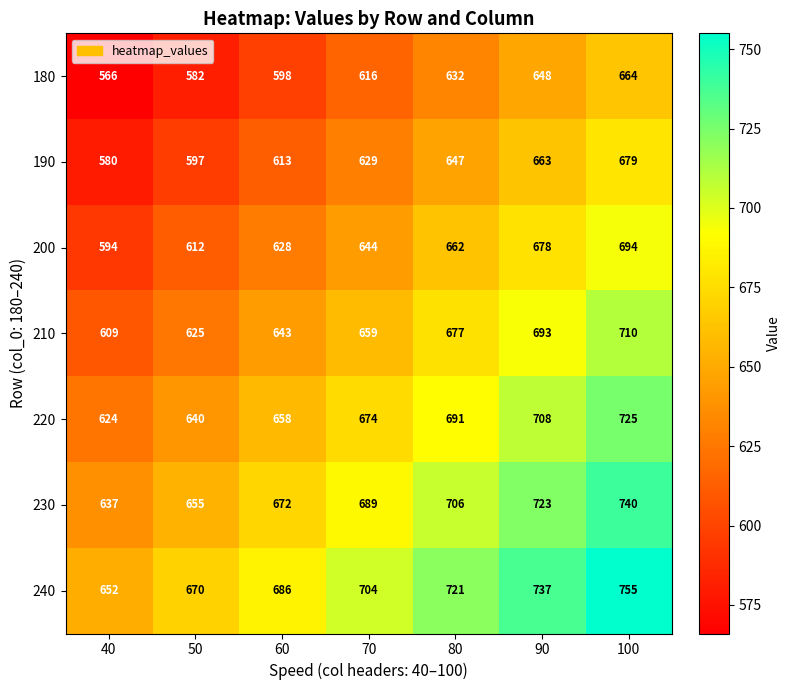

Rank the series at 90 from lowest to highest value.

180, 190, 200, 210, 220, 230, 240